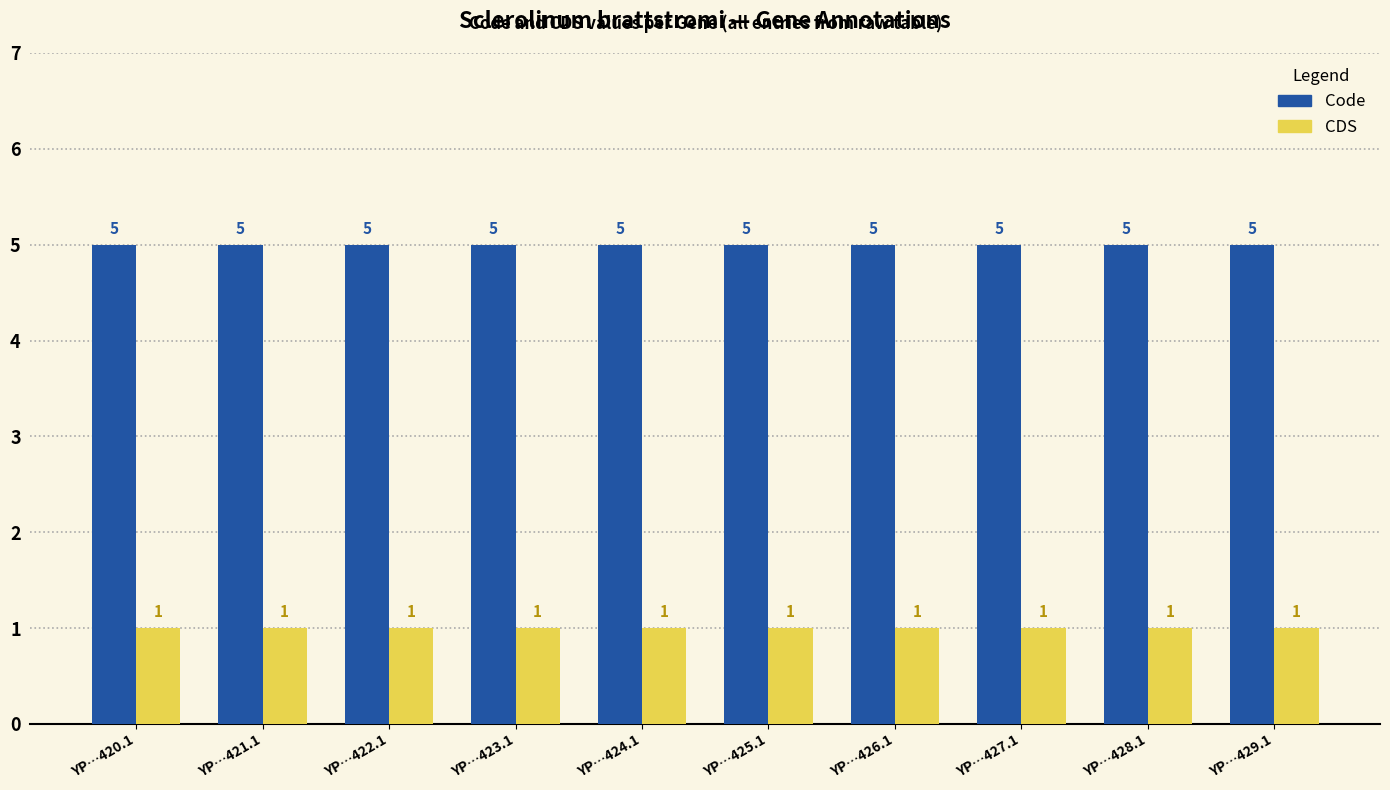

Reading left to right, list all the values displayed in this chart.

Code: 5	5	5	5	5	5	5	5	5	5
CDS: 1	1	1	1	1	1	1	1	1	1